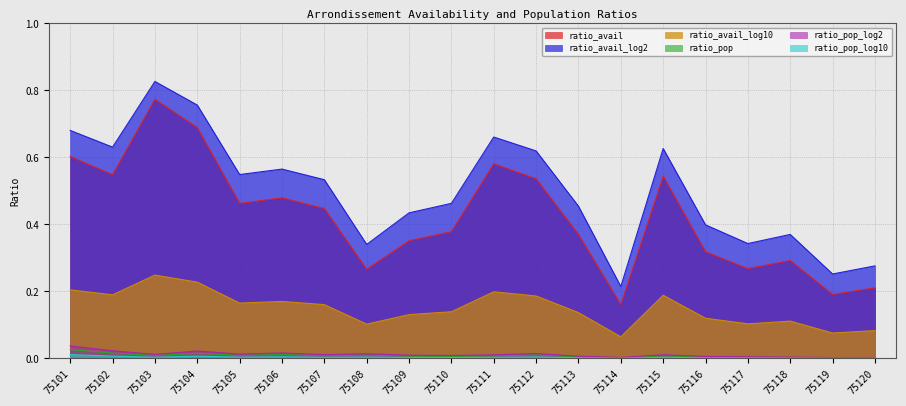

Which series has the largest range (max minus min)?

ratio_avail